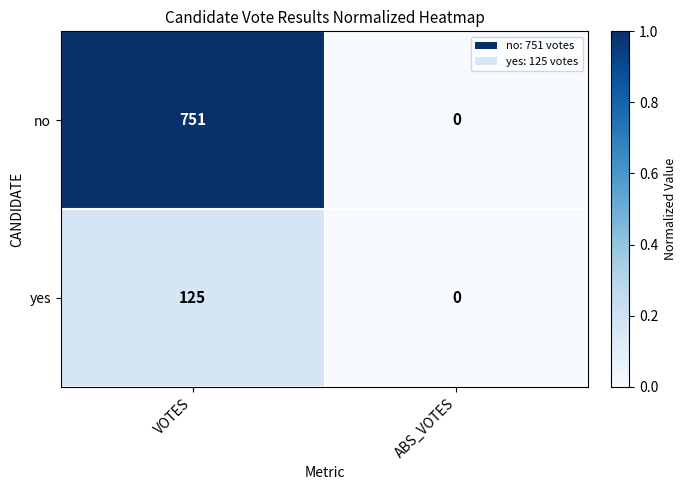

What is the difference between the highest and lowest values at VOTES?

626